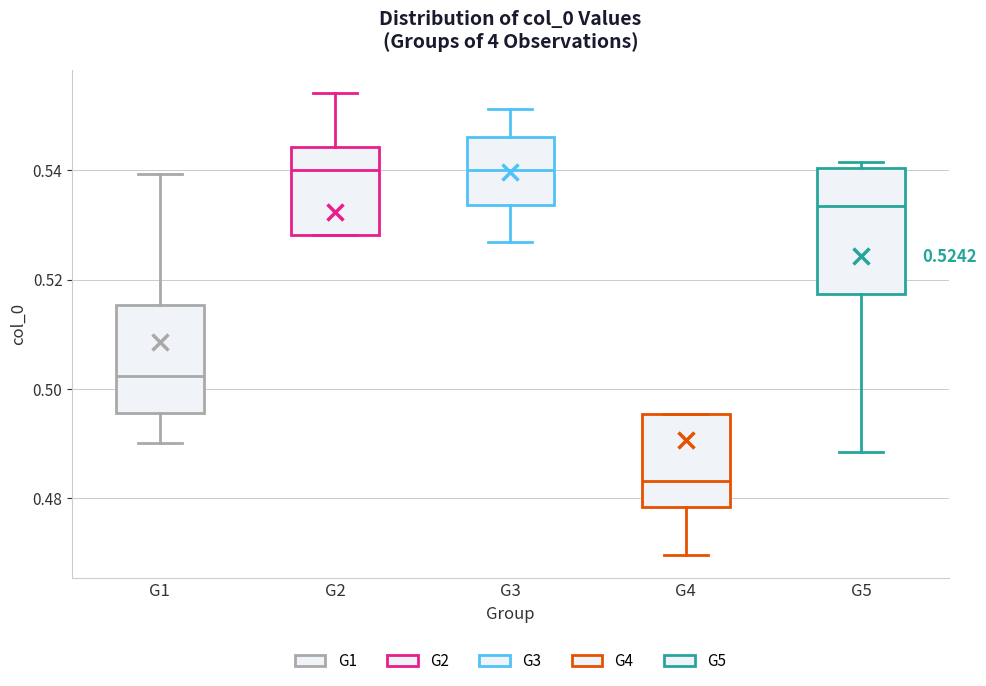

Which box has the lowest median line?

G4